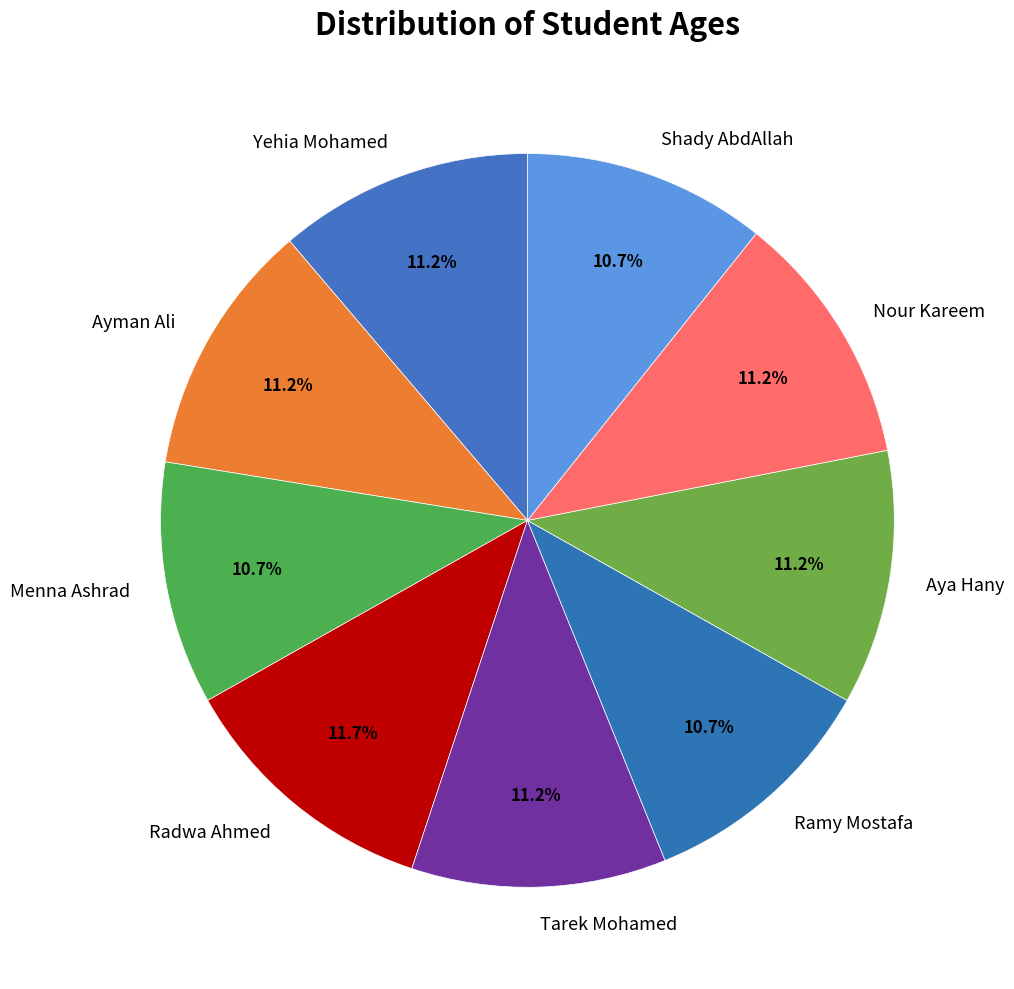

Is the sum of Shady AbdAllah and Yehia Mohamed greater than half?

No